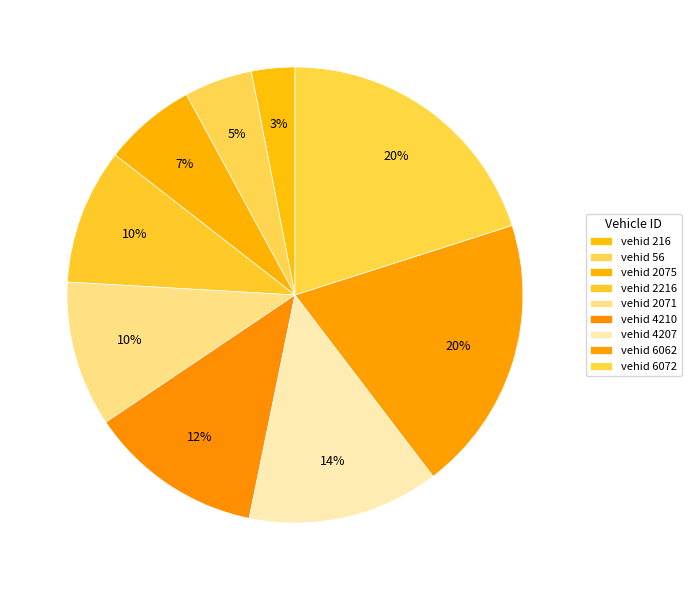

Count the number of slices in the pie.

9